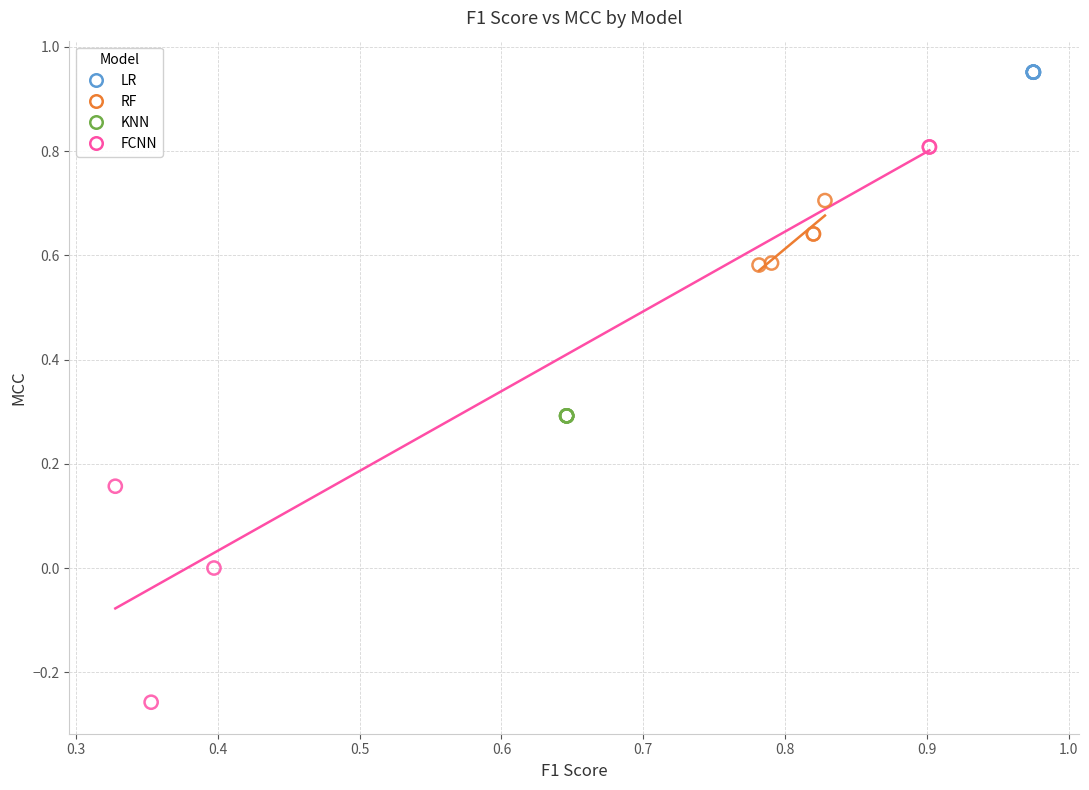

Which series reaches the maximum Y coordinate?

LR